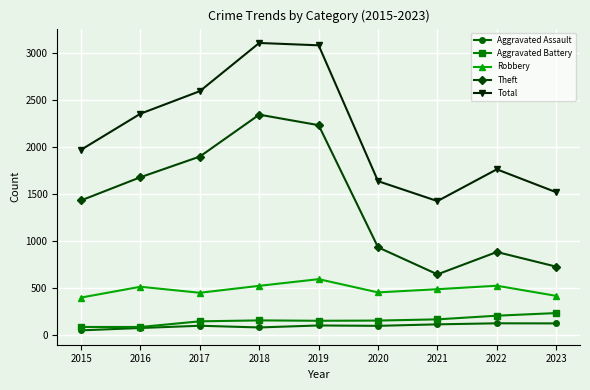

What is the highest value of the Robbery series?

591